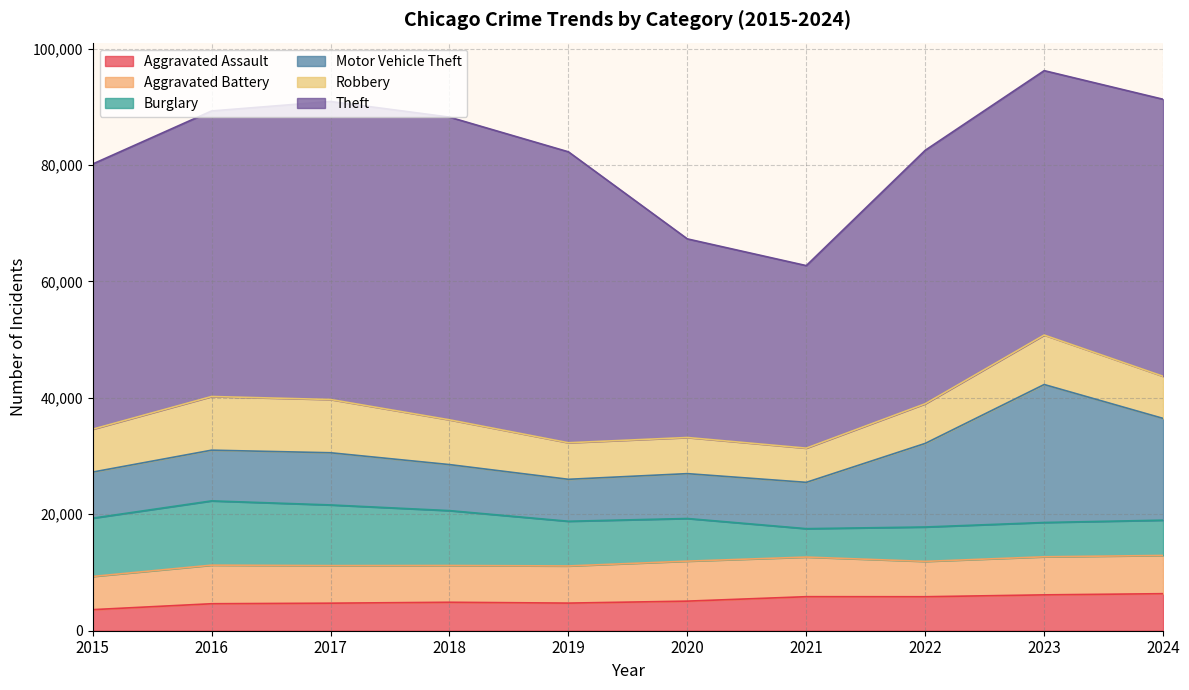

The Motor Vehicle Theft series shows 13139 at 2016. True or false?

False